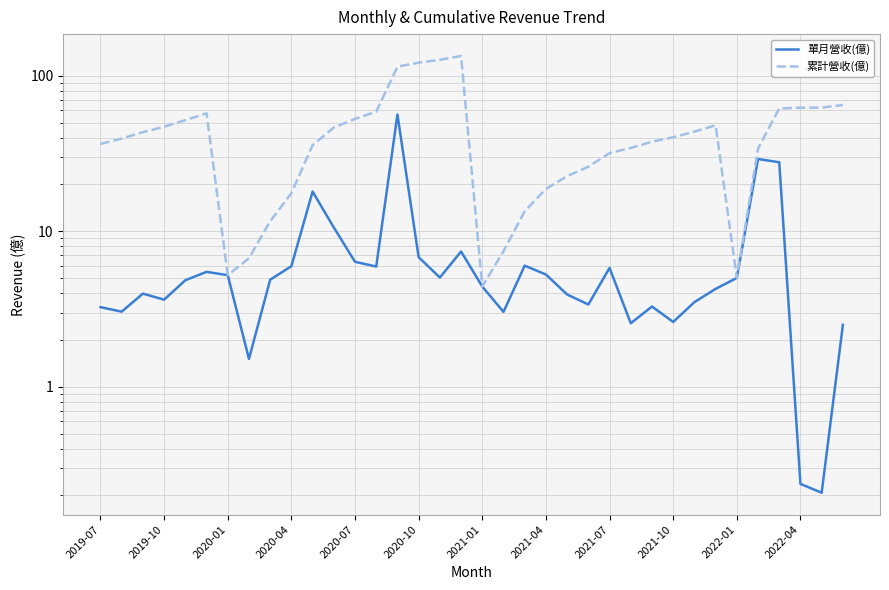

What is the sum of the 單月營收(億) values at 30 and 31?

34.2